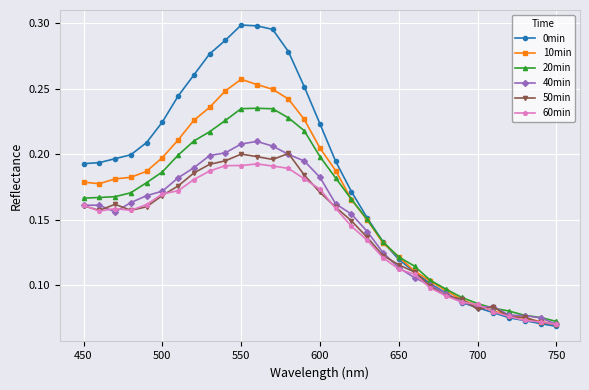

How many 60min values are between 0 and 1?

31